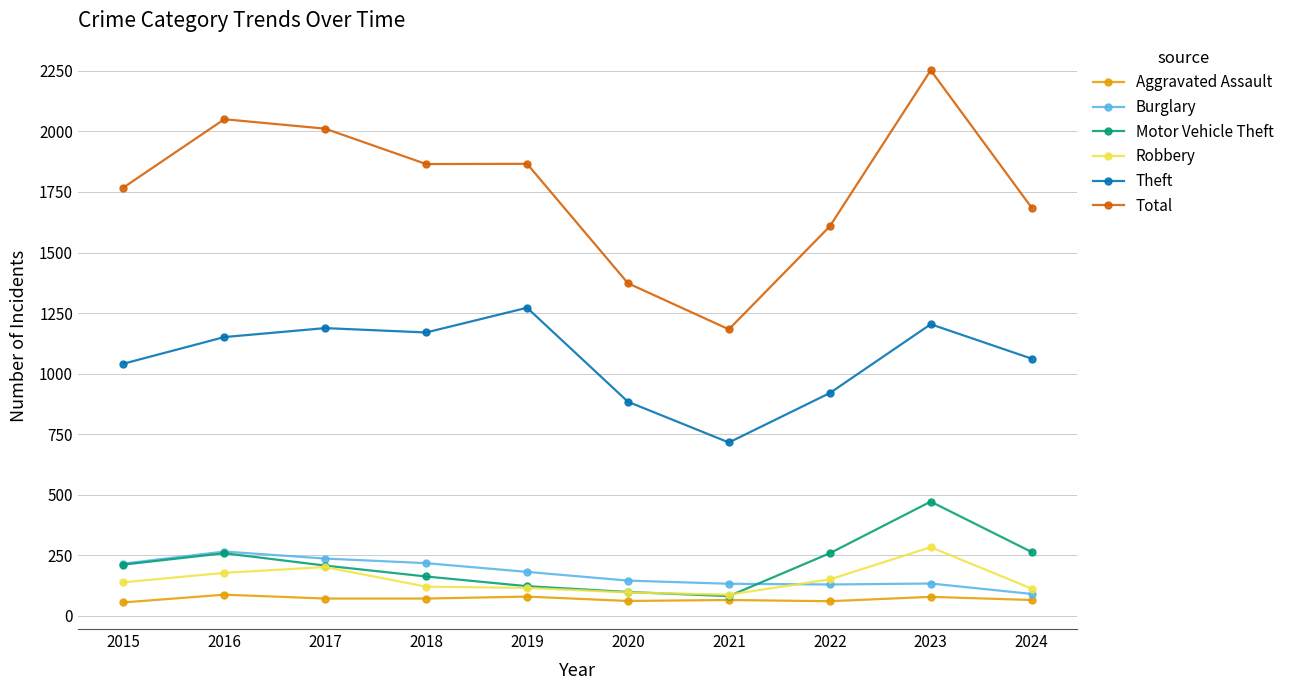

Is the value of Aggravated Assault at 2017 greater than the value of Motor Vehicle Theft at 2015?

No